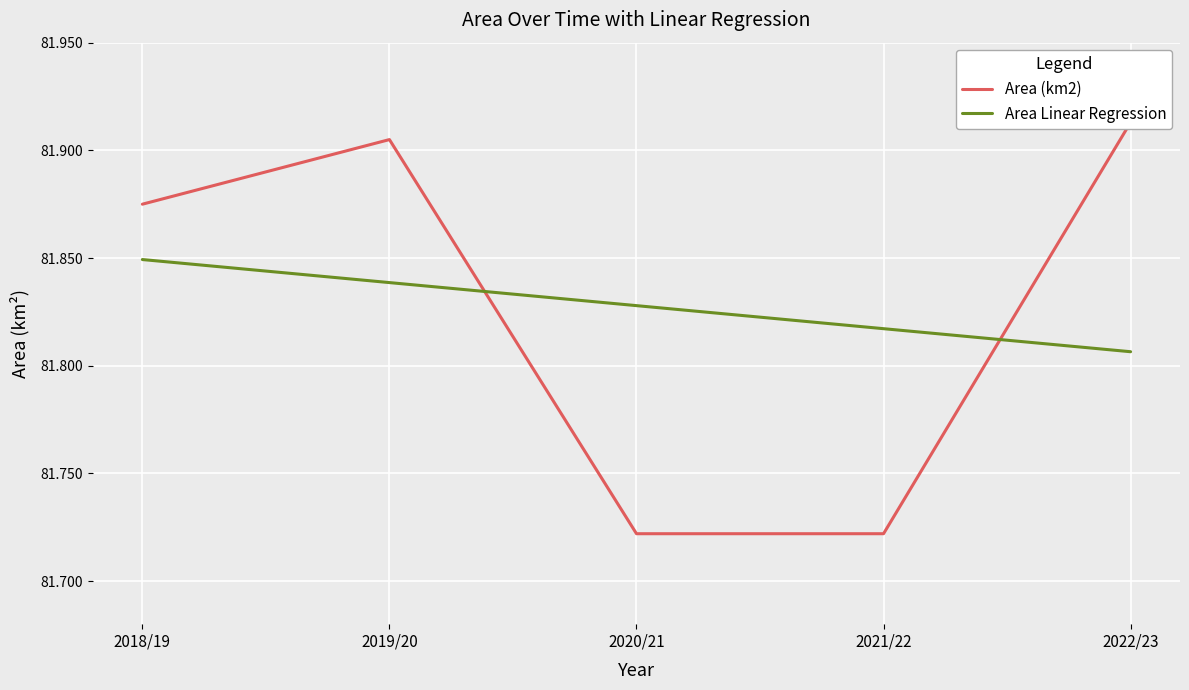

Is the value of Area Linear Regression at 2019/20 greater than the value of Area (km2) at 2022/23?

No